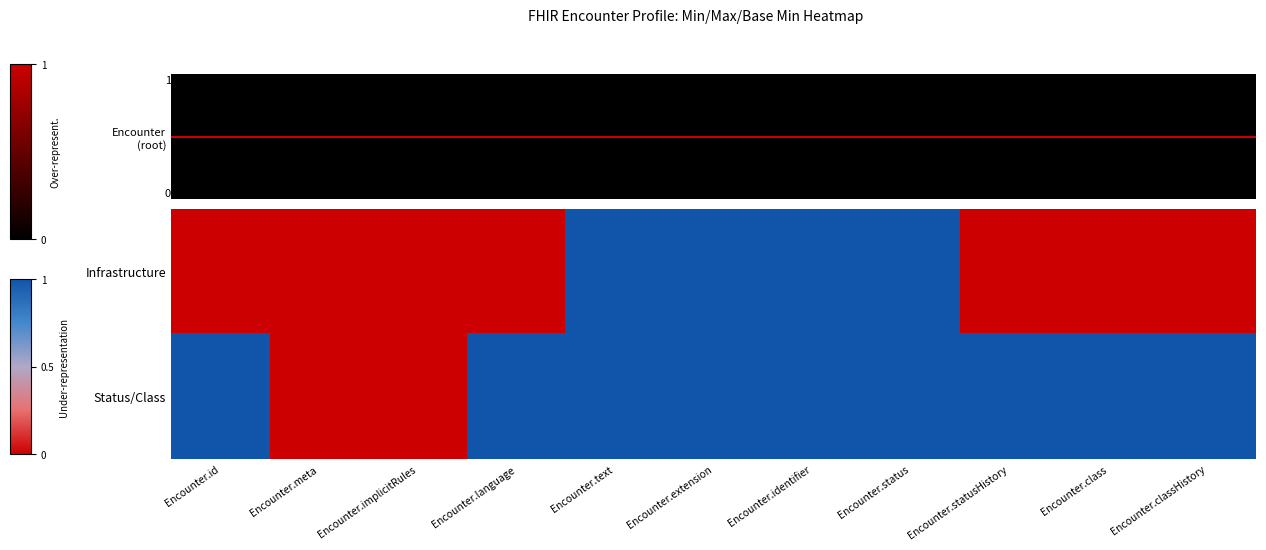

At how many categories does at least one series exceed 0?

9